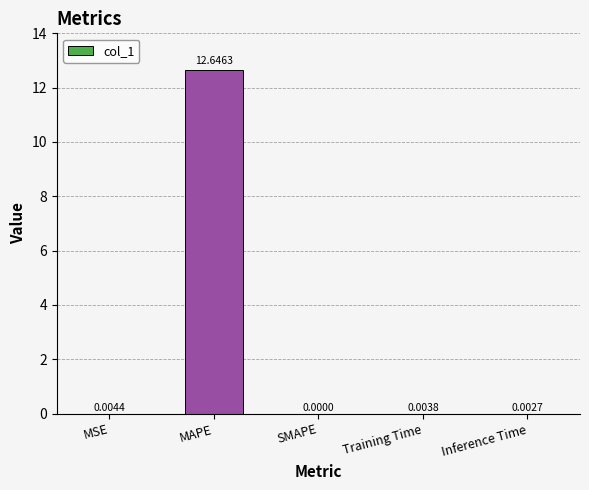

What is the sum of all values?

12.7